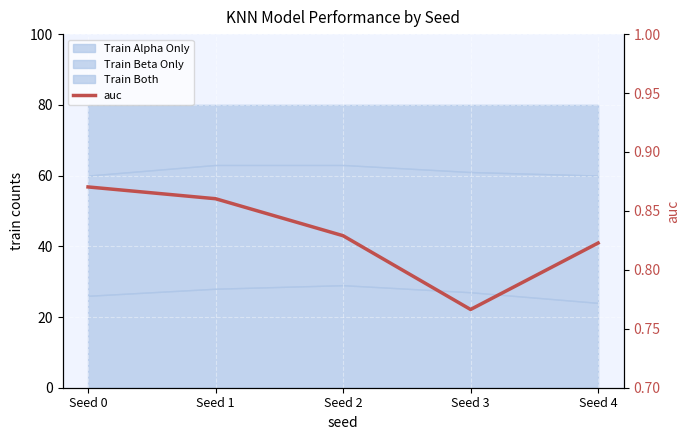

Which category has the lowest value across all series?

Seed 3